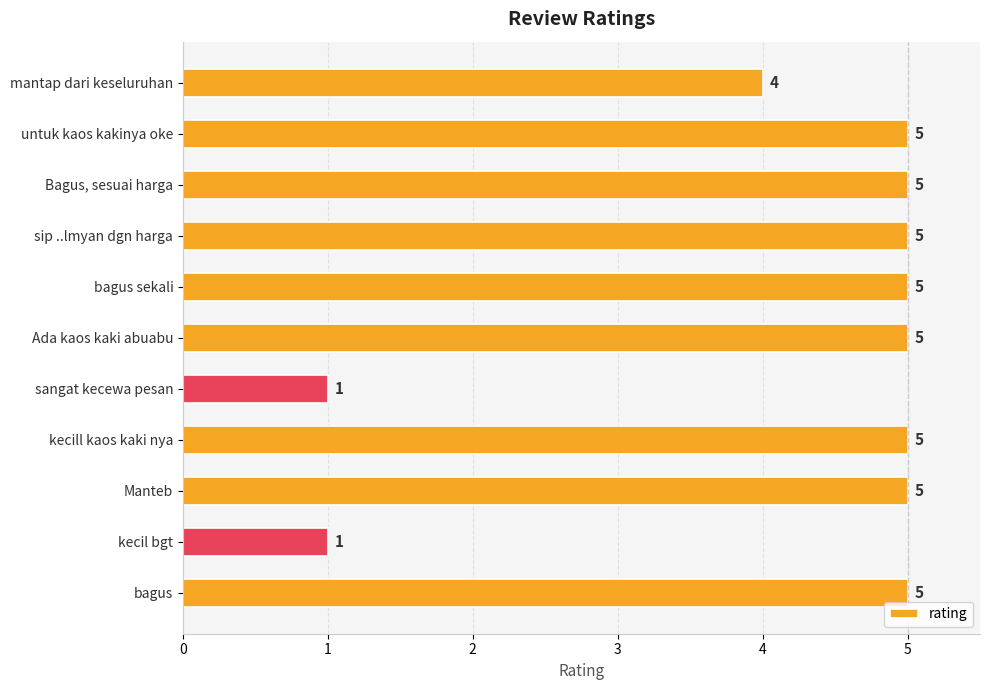

What is the sum of all values?

46